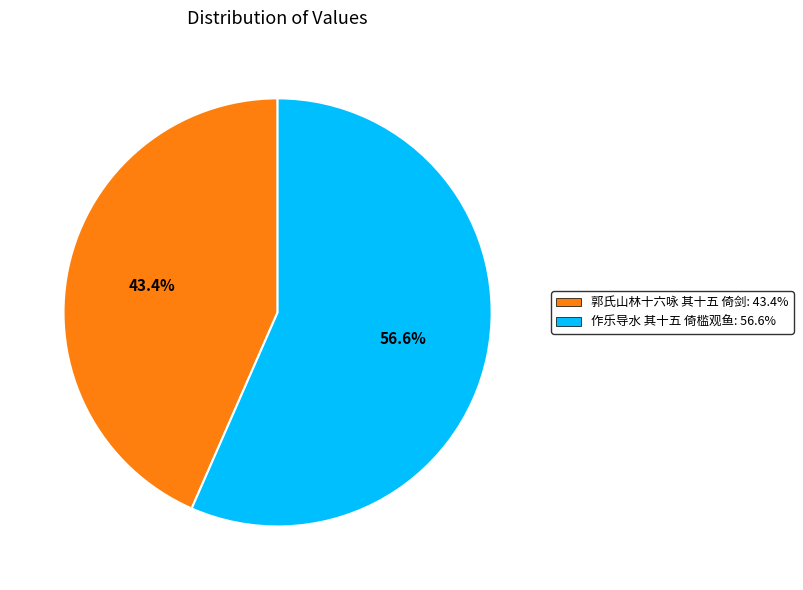

Which slice is the largest?

作乐导水 其十五 倚槛观鱼